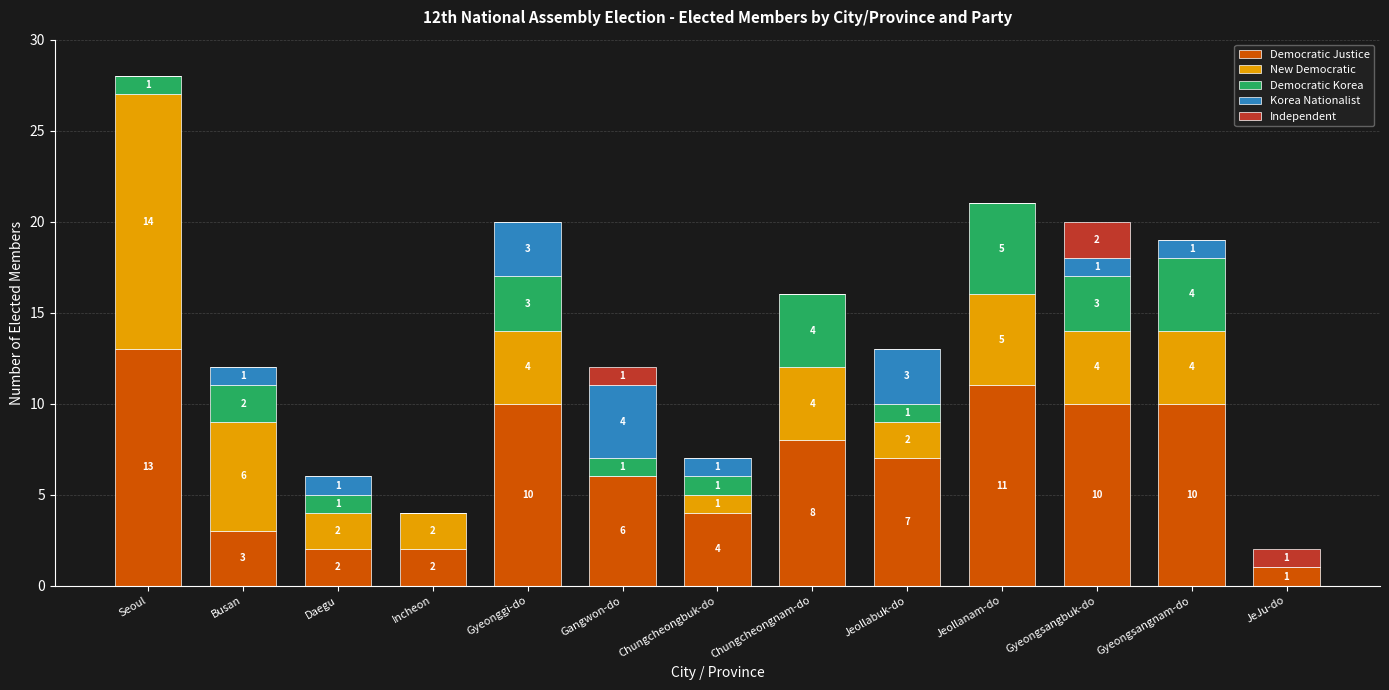

Where is Democratic Justice nearest to the value 7?

Jeollabuk-do